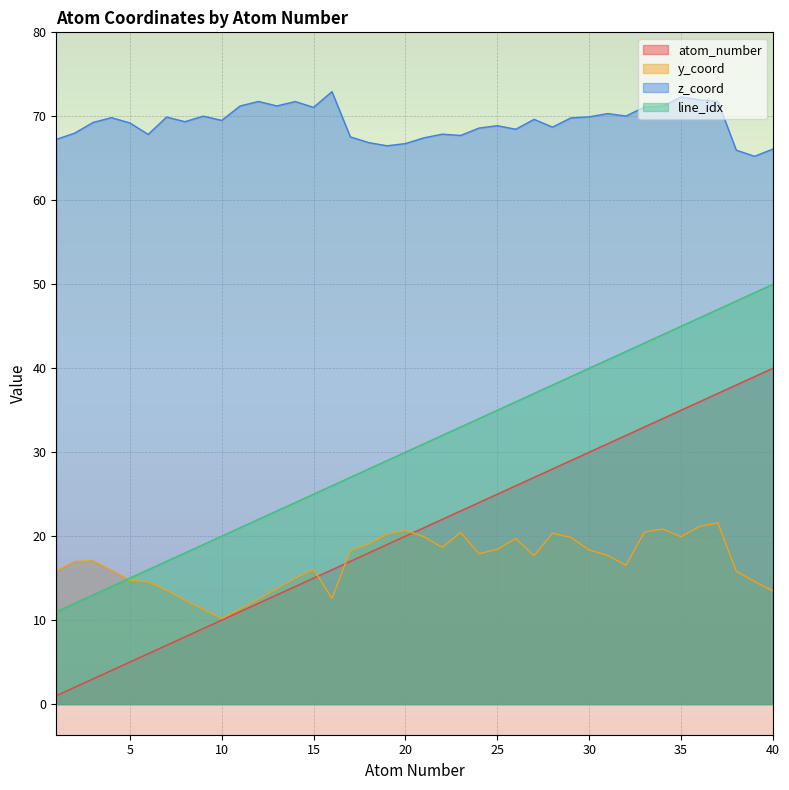

Read the atom_number value at 40.

40.0